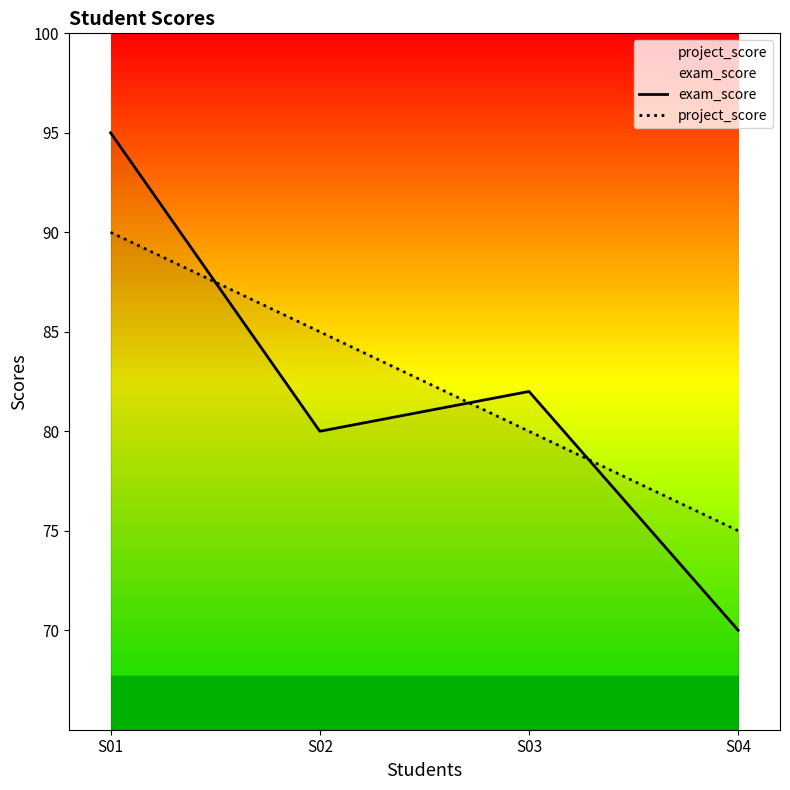

Which series has the largest range (max minus min)?

exam_score